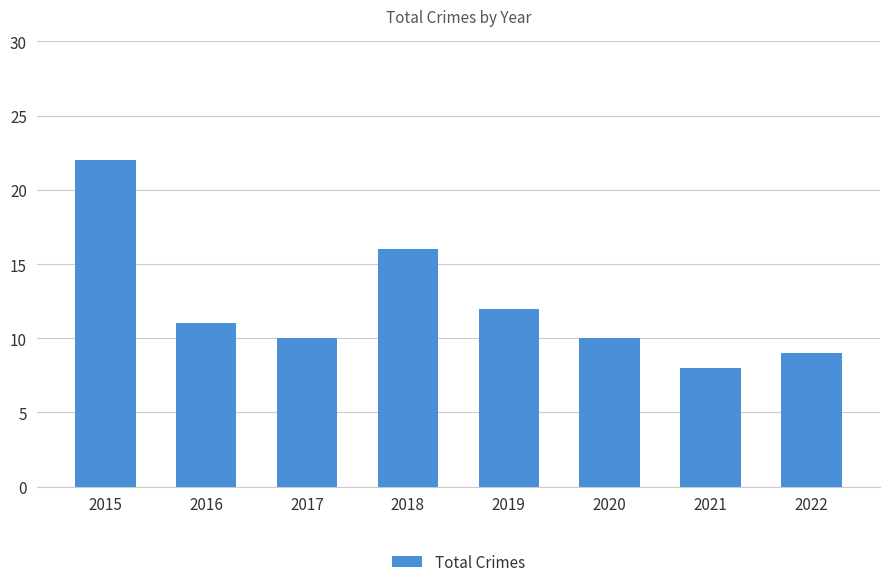

What is the difference between the values at 2018 and 2021?

8